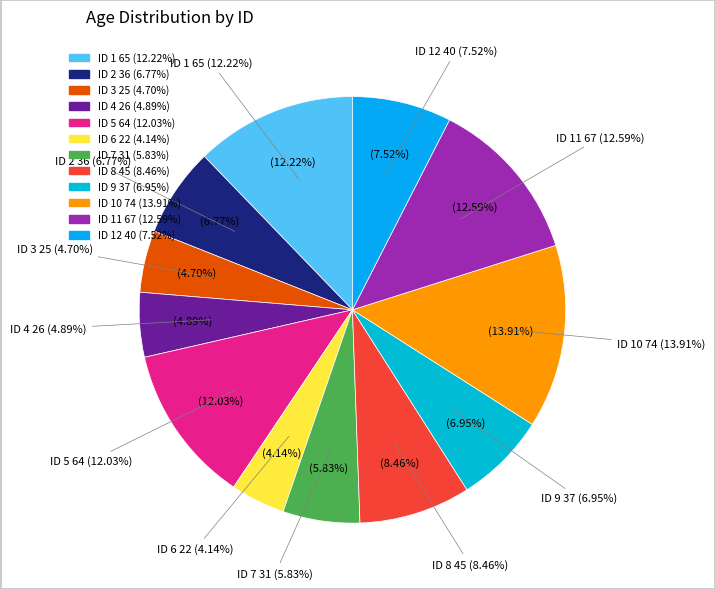

To the nearest percent, what is the difference between the largest and smallest slice percentages?

10%